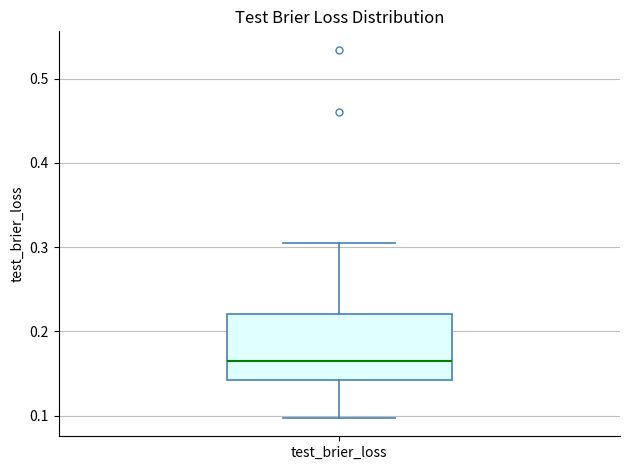

Where does the lower whisker of the box for test_brier_loss end on the y-axis? The values are not printed on the chart, so give them approximately, as read against the axis.

0.10